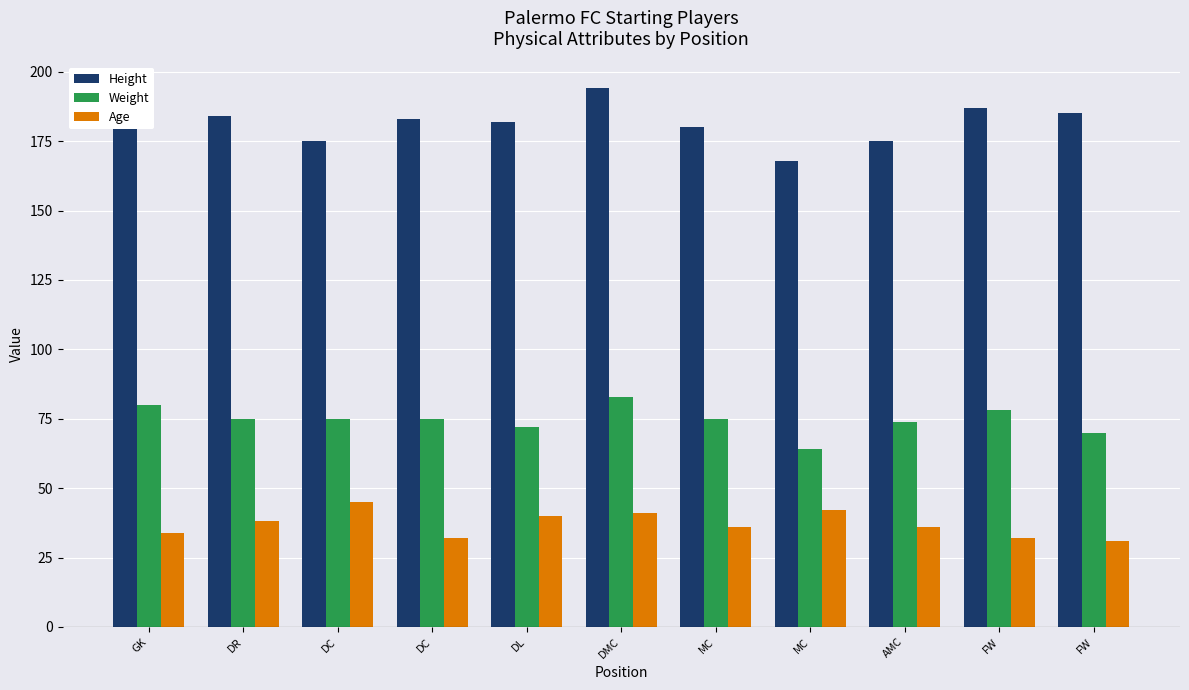

How many groups of bars are there?

11